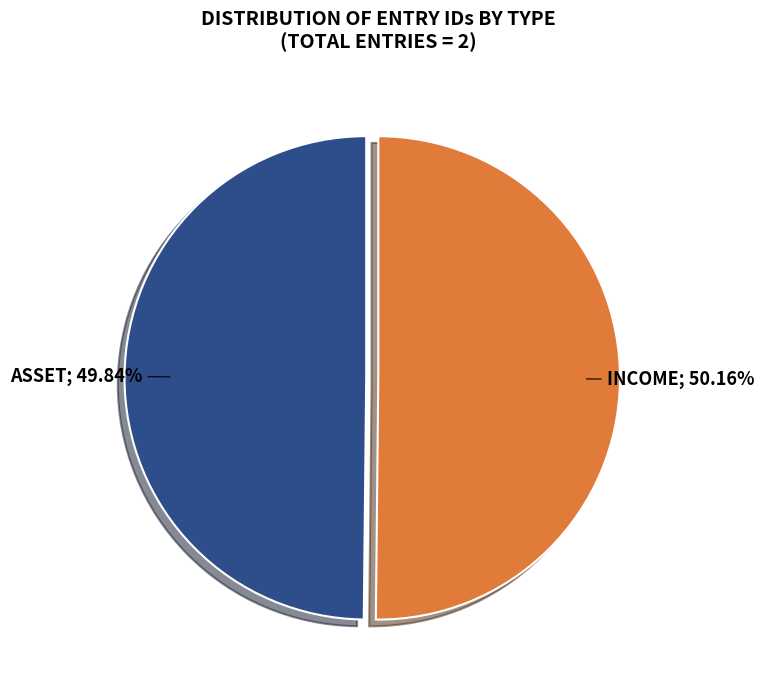

Does any single category account for the majority?

Yes